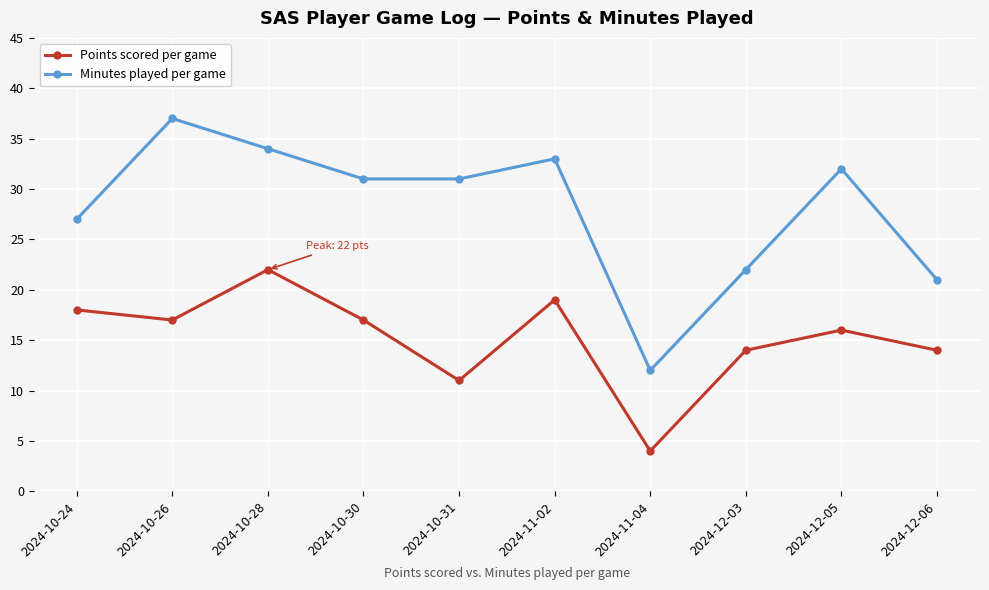

Which series changed the most between 2024-10-28 and 2024-12-05?

Points scored per game